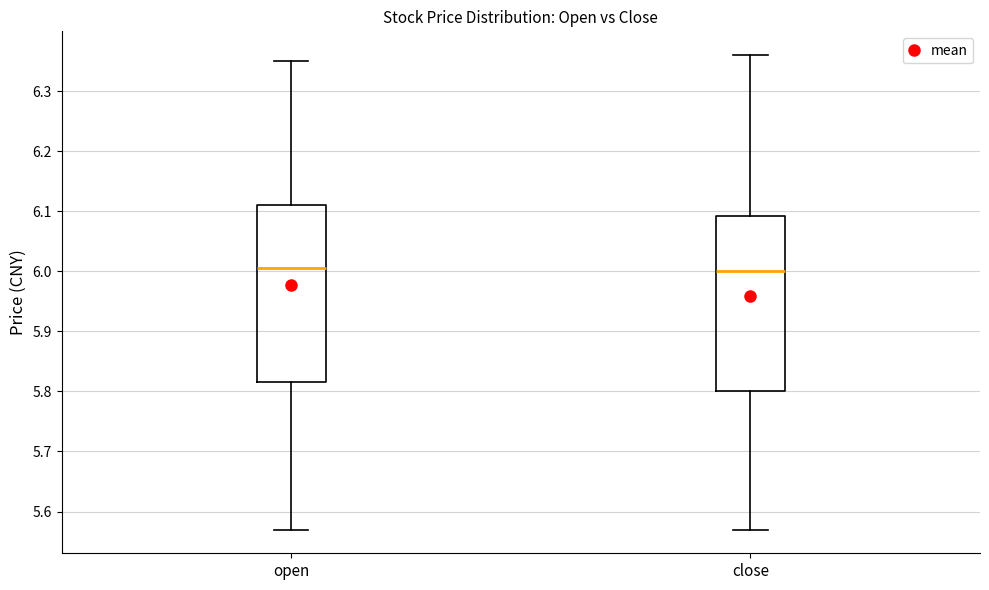

Reading left to right, read every box against the y-axis: the position of its median line, the range the box covers, and the ends of its whiskers. The values are not printed on the chart, so give them approximately, as read against the axis.

open: median 6.01, box 5.82 to 6.11, whiskers 5.57 to 6.35
close: median 6.00, box 5.80 to 6.09, whiskers 5.57 to 6.36